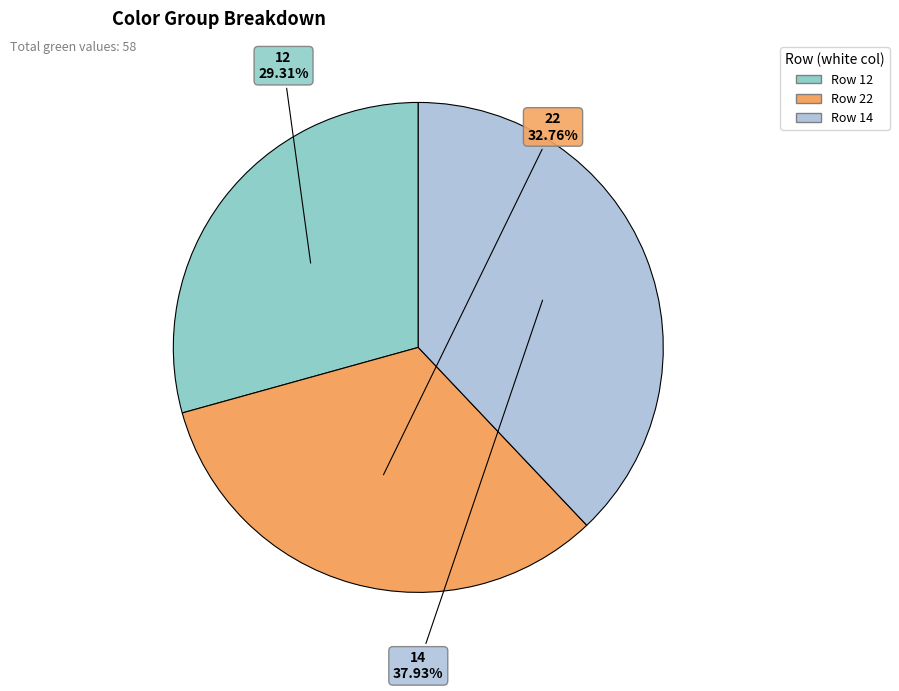

Does any single category account for the majority?

No